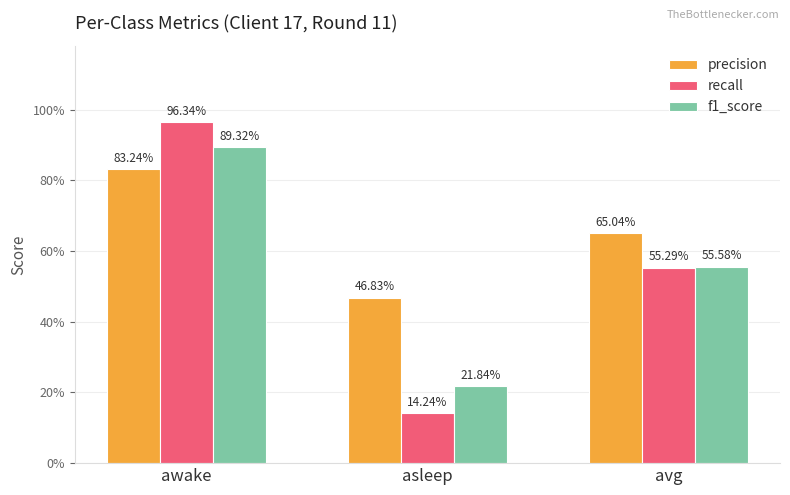

List the labels in order of recall value, smallest first.

asleep, avg, awake